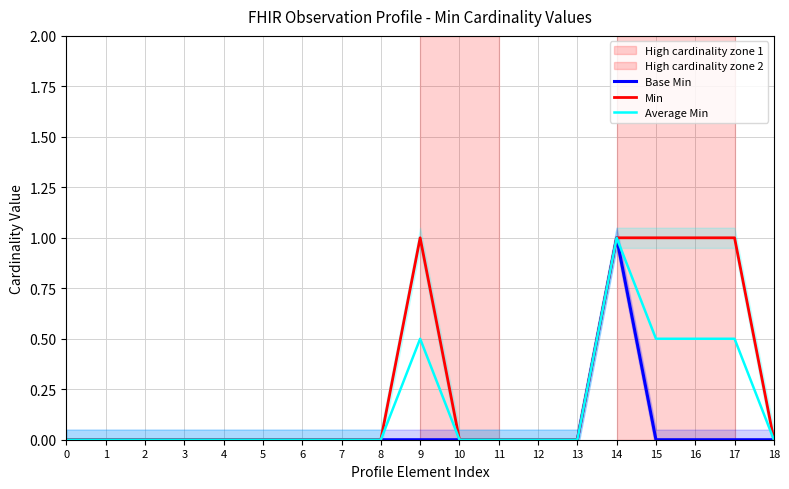

True or false: Min and Base Min cross at least once.

False